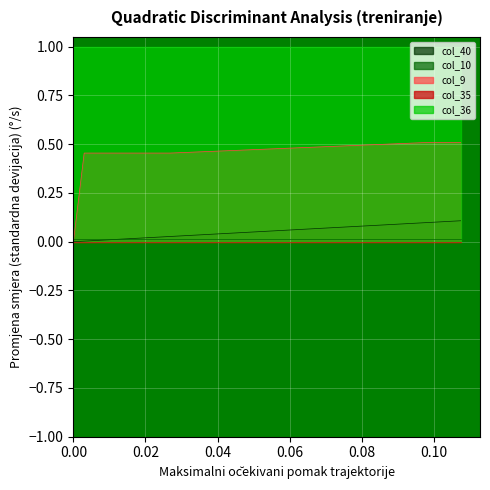

Reading right to left, extract all data points from this chart.

col_40: 0.1	0.1	0.1	0.1	0.1	0.1	0.1	0.1	0.1	0.1	0.1	0.1	0.1	0.1	0.1	0.1	0.1	0.1	0.1	0.1	0.0	0.0	0.0	0.0	0.0	0.0	0.0	0.0	0.0	0.0	0.0	0.0	0.0	0.0	0.0	0.0	0.0
col_10: 0.0	0.0	0.0	0.0	0.0	0.0	0.0	0.0	0.0	0.0	0.0	0.0	0.0	0.0	0.0	0.0	0.0	0.0	0.0	0.0	0.0	0.0	0.0	0.0	0.0	0.0	0.0	0.0	0.0	0.0	0.0	0.0	0.0	0.0	0.0	0.0	0.0
col_9: 0.5	0.5	0.5	0.5	0.5	0.5	0.5	0.5	0.5	0.5	0.5	0.5	0.5	0.5	0.5	0.5	0.5	0.5	0.5	0.5	0.5	0.5	0.5	0.5	0.5	0.5	0.5	0.5	0.5	0.5	0.5	0.5	0.5	0.5	0.5	0.5	0.0
col_35: 0.0	0.0	0.0	0.0	0.0	0.0	0.0	0.0	0.0	0.0	0.0	0.0	0.0	0.0	0.0	0.0	0.0	0.0	0.0	0.0	0.0	0.0	0.0	0.0	0.0	0.0	0.0	0.0	0.0	0.0	0.0	0.0	0.0	0.0	0.0	0.0	0.0
col_36: 1.0	1.0	1.0	1.0	1.0	1.0	1.0	1.0	1.0	1.0	1.0	1.0	1.0	1.0	1.0	1.0	1.0	1.0	1.0	1.0	1.0	1.0	1.0	1.0	1.0	1.0	1.0	1.0	1.0	1.0	1.0	1.0	1.0	1.0	1.0	1.0	1.0